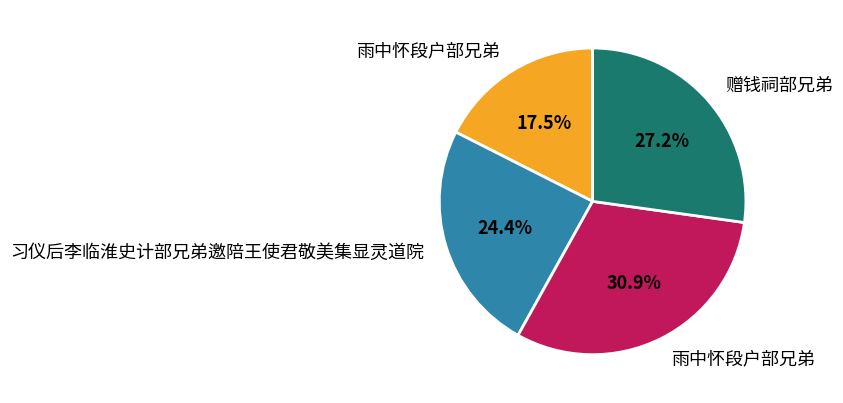

Does any single category account for the majority?

No